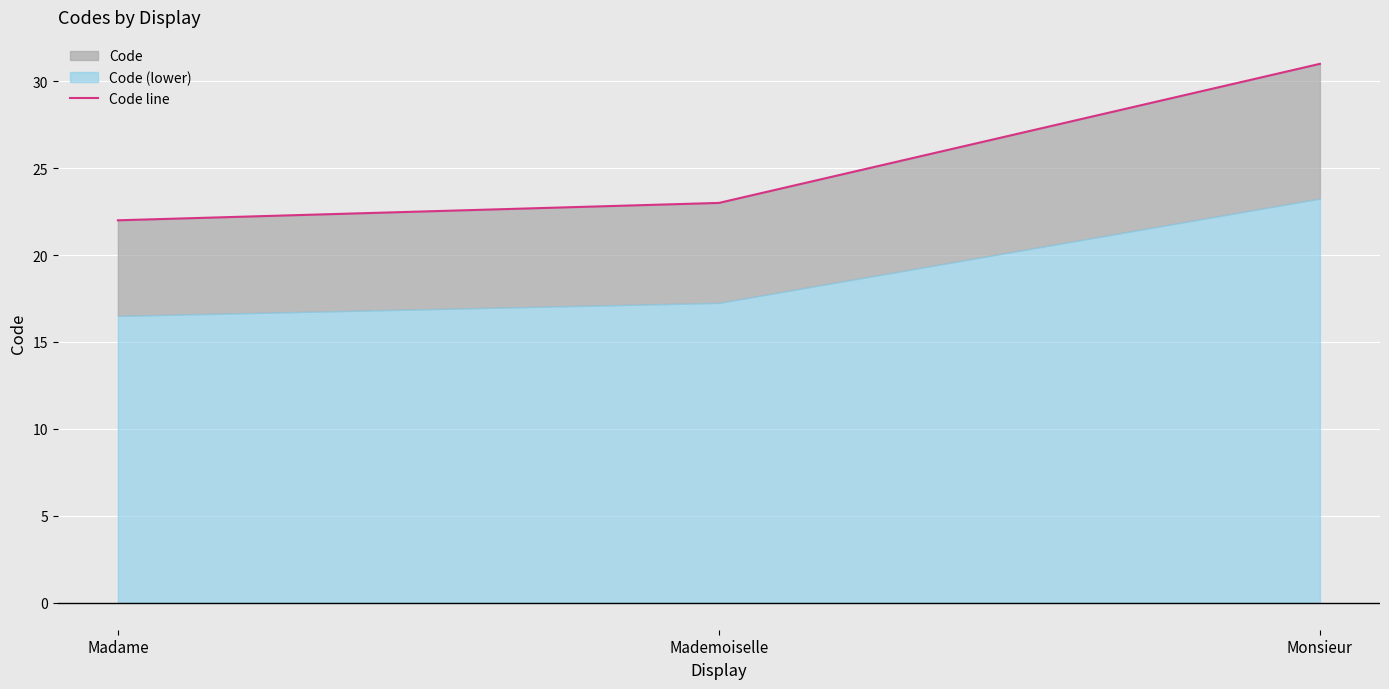

Reading left to right, extract all data points from this chart.

Madame=22	Mademoiselle=23	Monsieur=31